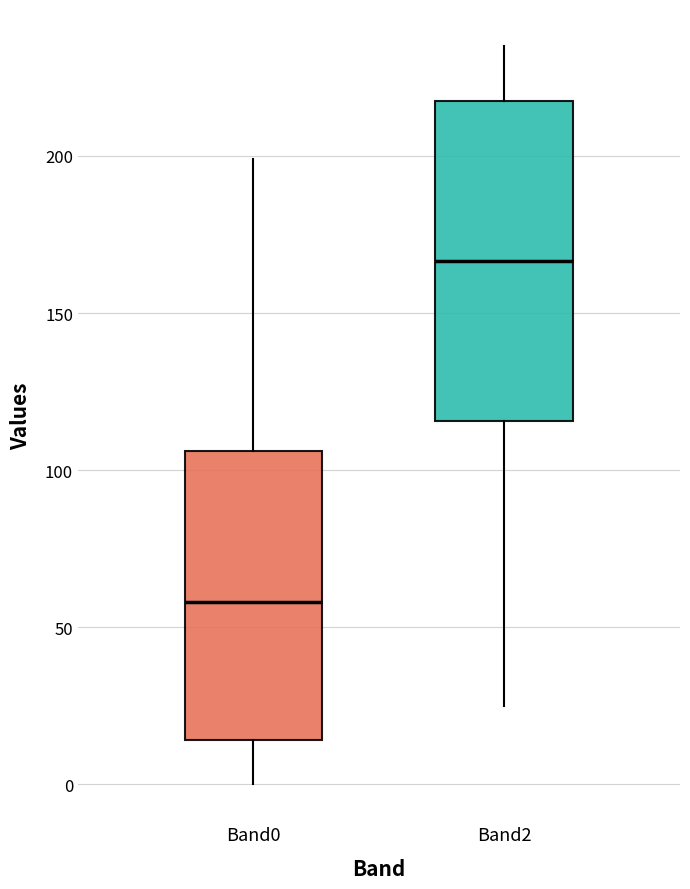

Where is the upper edge of the box for Band2 on the y-axis? The values are not printed on the chart, so give them approximately, as read against the axis.

220